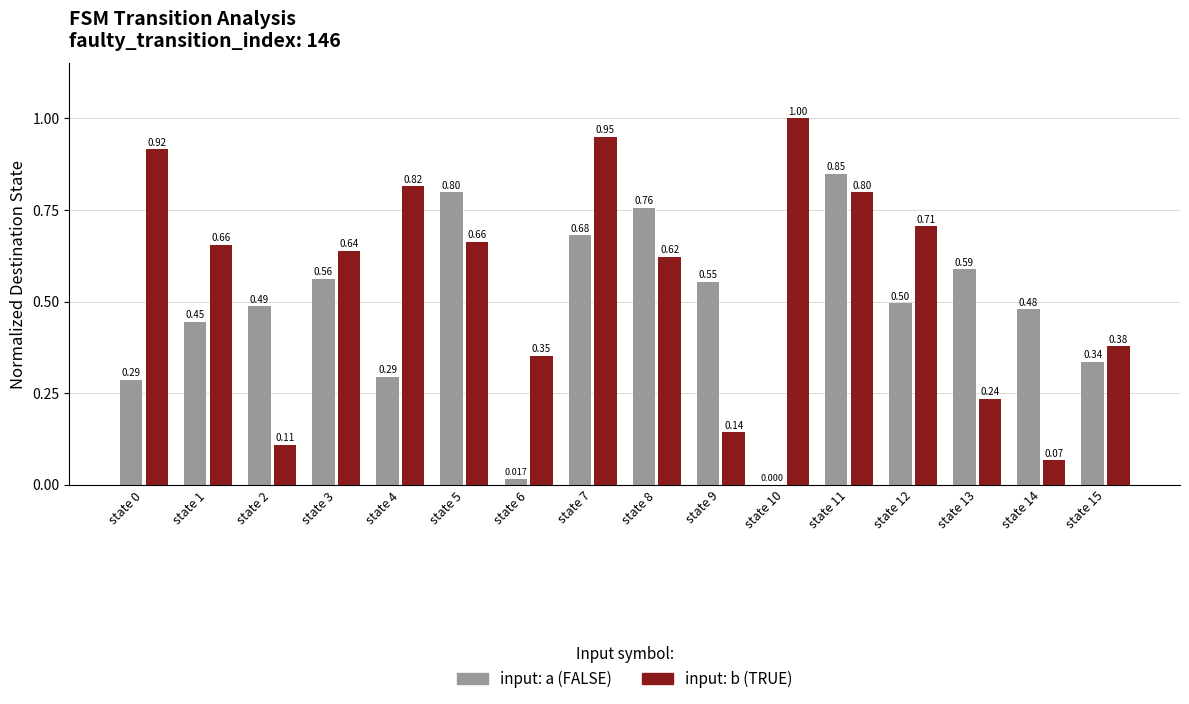

Count the number of categories in the chart.

16